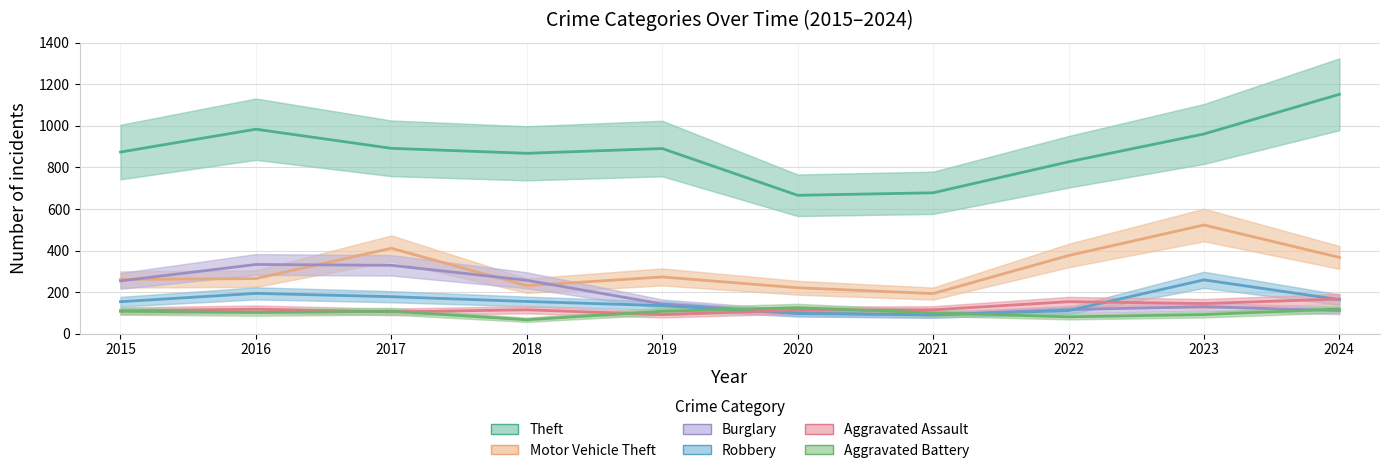

How many times do Aggravated Battery and Aggravated Assault cross each other?

4